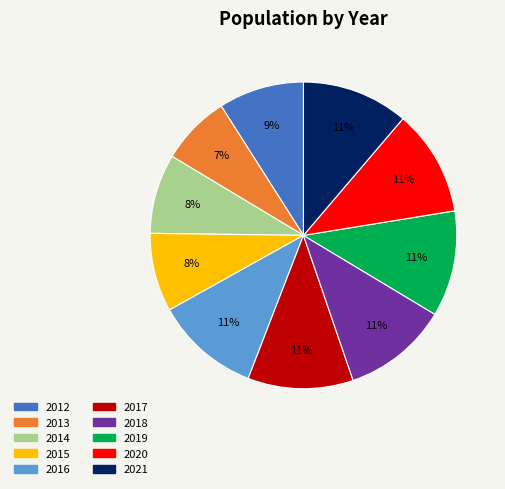

Is the sum of 2014 and 2016 greater than half?

No